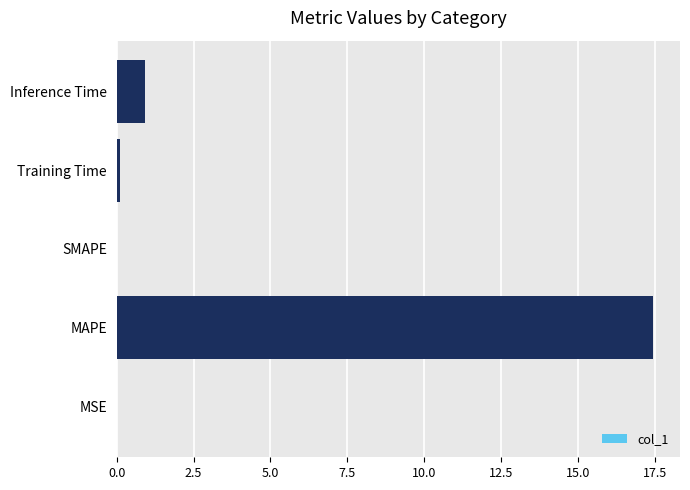

What is the sum of all values?

18.5